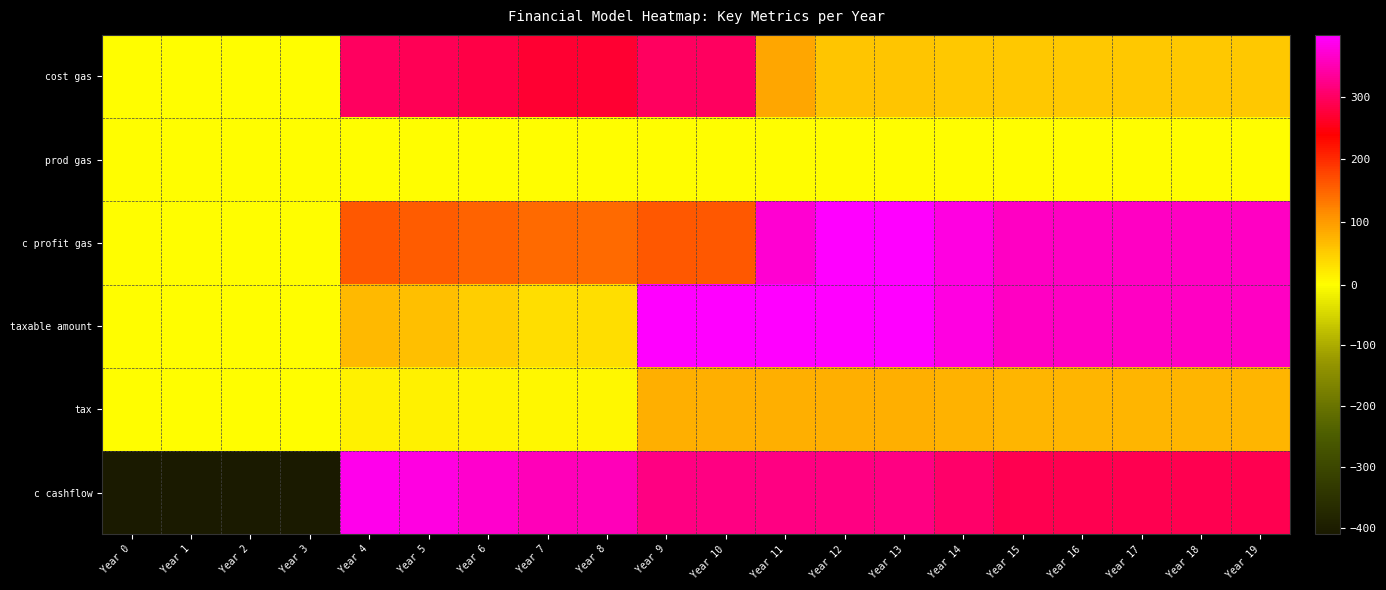

Reading left to right, transcribe all the data shown in this chart.

cost gas: Year 0=0	Year 1=0	Year 2=0	Year 3=0	Year 4=297	Year 5=292	Year 6=281	Year 7=269	Year 8=269	Year 9=297	Year 10=297	Year 11=90	Year 12=59	Year 13=59	Year 14=56	Year 15=53	Year 16=53	Year 17=53	Year 18=53	Year 19=53
prod gas: Year 0=0	Year 1=0	Year 2=0	Year 3=0	Year 4=0	Year 5=0	Year 6=0	Year 7=0	Year 8=0	Year 9=0	Year 10=0	Year 11=0	Year 12=0	Year 13=0	Year 14=0	Year 15=0	Year 16=0	Year 17=0	Year 18=0	Year 19=0
c profit gas: Year 0=0	Year 1=0	Year 2=0	Year 3=0	Year 4=160	Year 5=157	Year 6=151	Year 7=145	Year 8=145	Year 9=160	Year 10=160	Year 11=368	Year 12=399	Year 13=399	Year 14=379	Year 15=361	Year 16=361	Year 17=361	Year 18=361	Year 19=361
taxable amount: Year 0=0	Year 1=0	Year 2=0	Year 3=0	Year 4=71	Year 5=63	Year 6=49	Year 7=33	Year 8=33	Year 9=399	Year 10=399	Year 11=399	Year 12=399	Year 13=399	Year 14=379	Year 15=361	Year 16=361	Year 17=361	Year 18=361	Year 19=361
tax: Year 0=0	Year 1=0	Year 2=0	Year 3=0	Year 4=14	Year 5=13	Year 6=10	Year 7=7	Year 8=7	Year 9=80	Year 10=80	Year 11=80	Year 12=80	Year 13=80	Year 14=76	Year 15=72	Year 16=72	Year 17=72	Year 18=72	Year 19=72
c cashflow: Year 0=-410	Year 1=-410	Year 2=-410	Year 3=-410	Year 4=385	Year 5=378	Year 6=367	Year 7=354	Year 8=354	Year 9=319	Year 10=319	Year 11=319	Year 12=319	Year 13=319	Year 14=303	Year 15=289	Year 16=289	Year 17=289	Year 18=289	Year 19=289